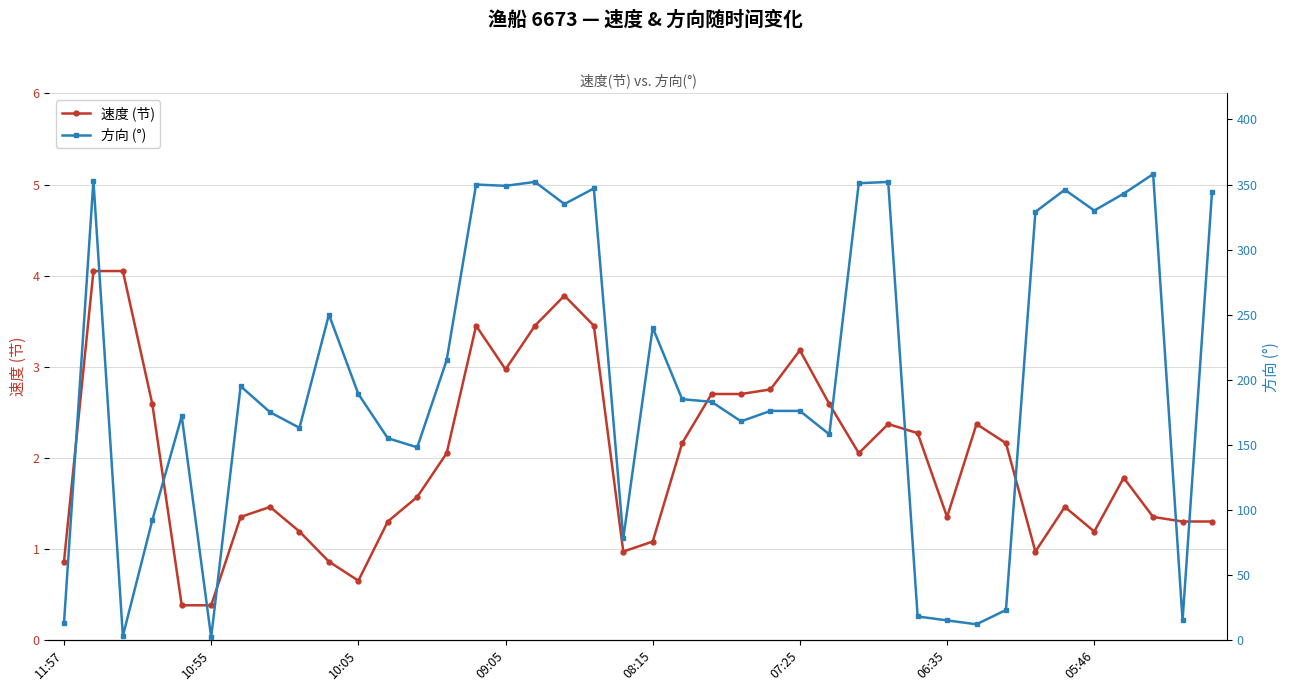

What is the minimum value shown in the chart?

0.4